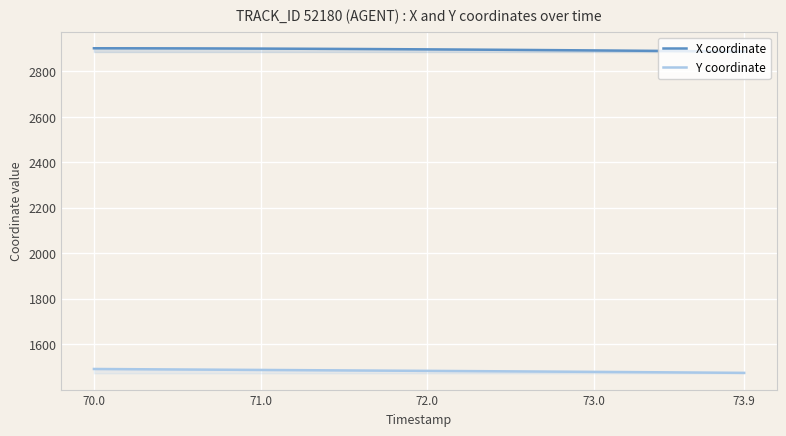

At which label does X coordinate first exceed 2897?

70.0